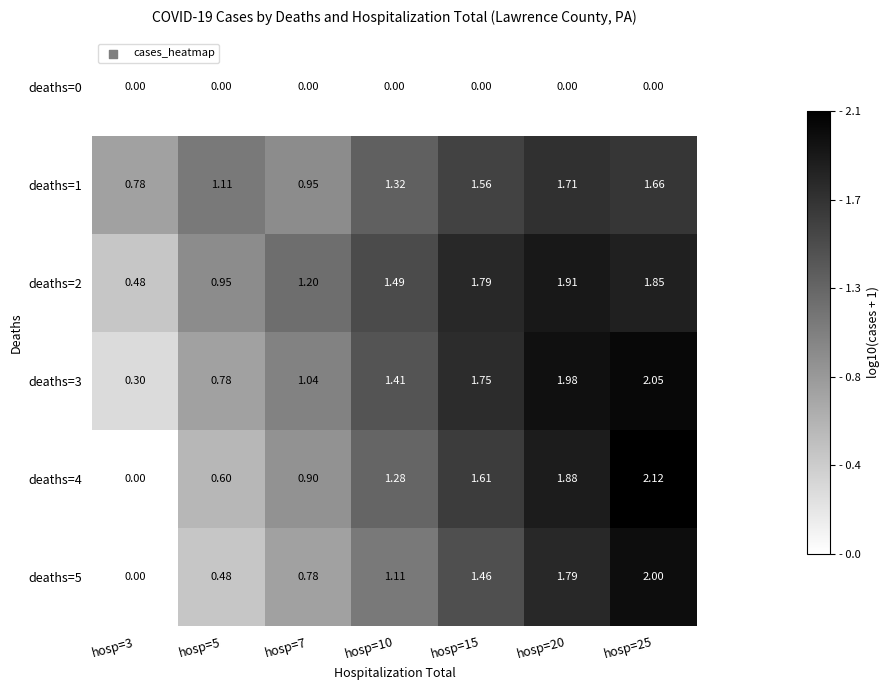

Is the value of deaths=3 at hosp=5 greater than the value of deaths=2 at hosp=3?

Yes